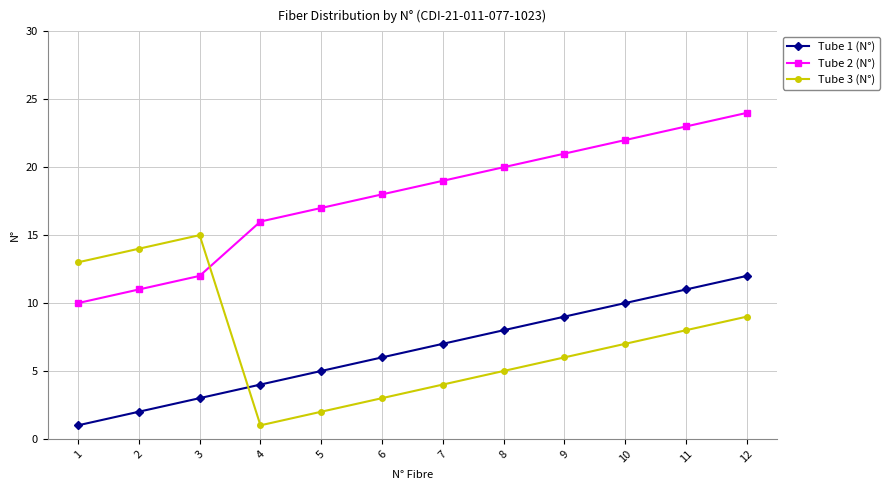

Is the value of Tube 2 (N°) at 1 greater than the value of Tube 1 (N°) at 8?

Yes